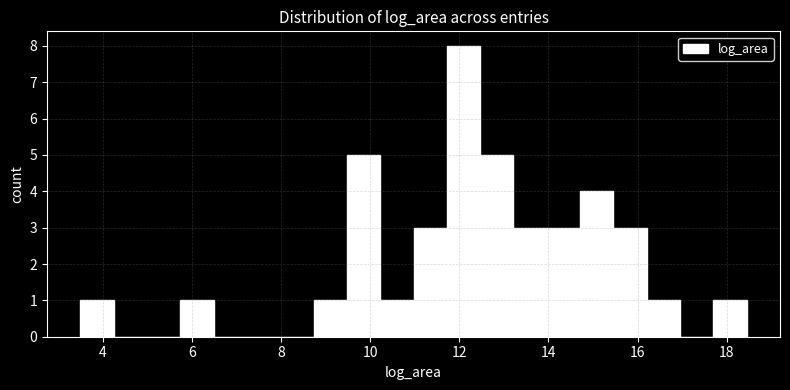

Read against the x-axis, roughly where is the centre of the tallest bar?

12.0